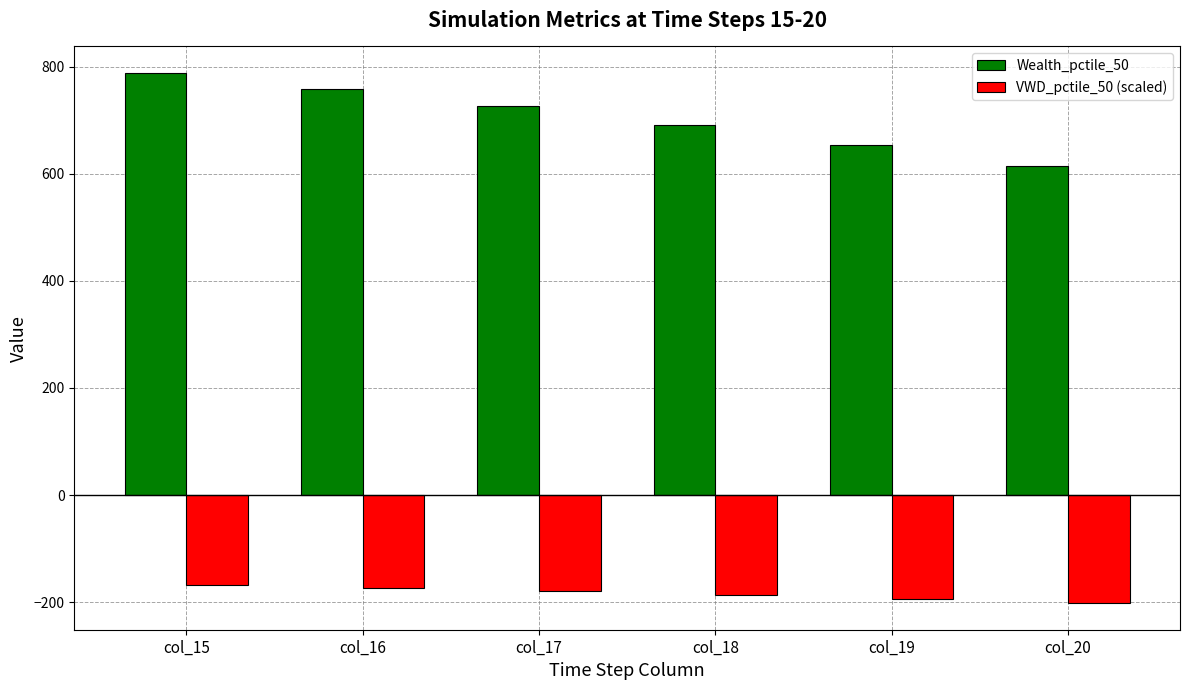

Rank the series by their average value, from highest to lowest.

Wealth_pctile_50, VWD_pctile_50 (scaled)